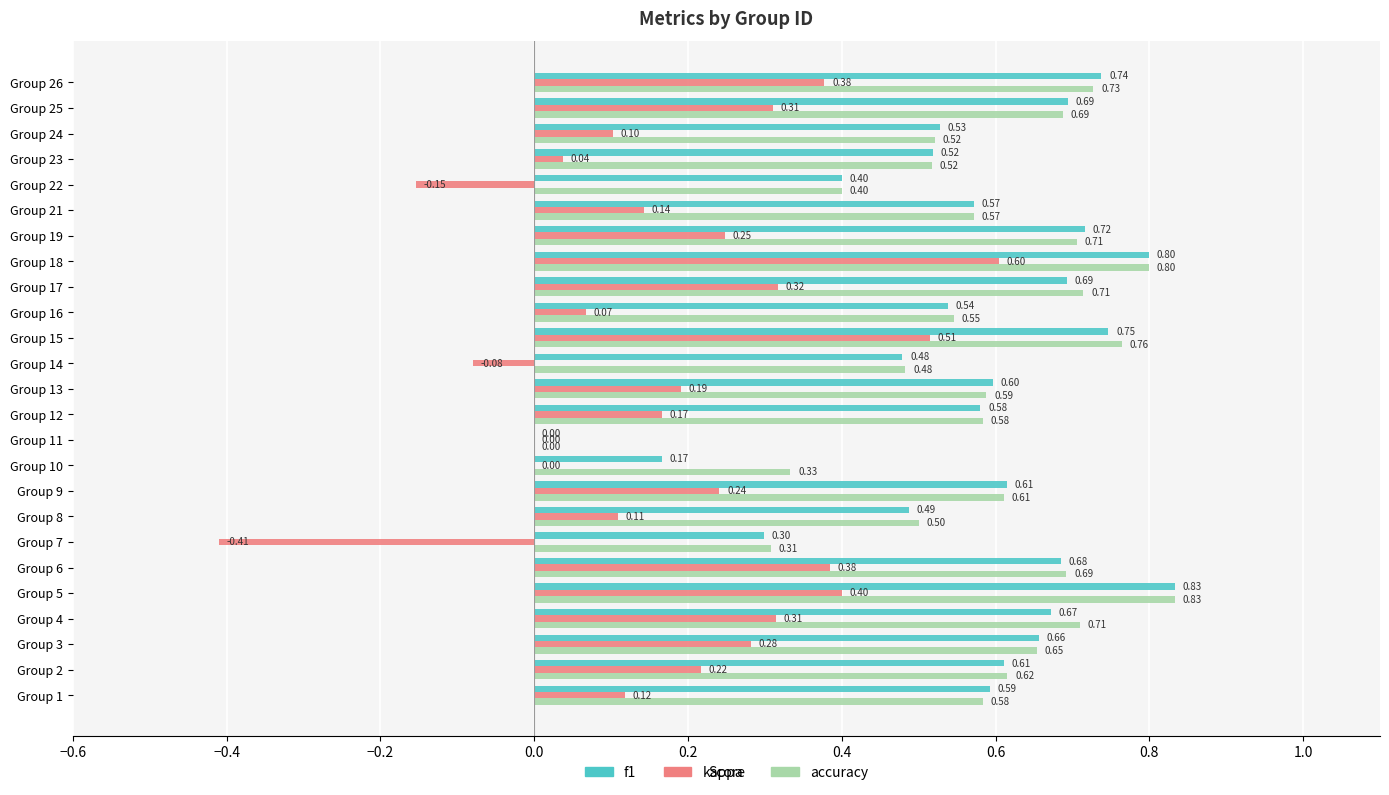

What is the sum of the accuracy values at Group 17 and Group 9?

1.3